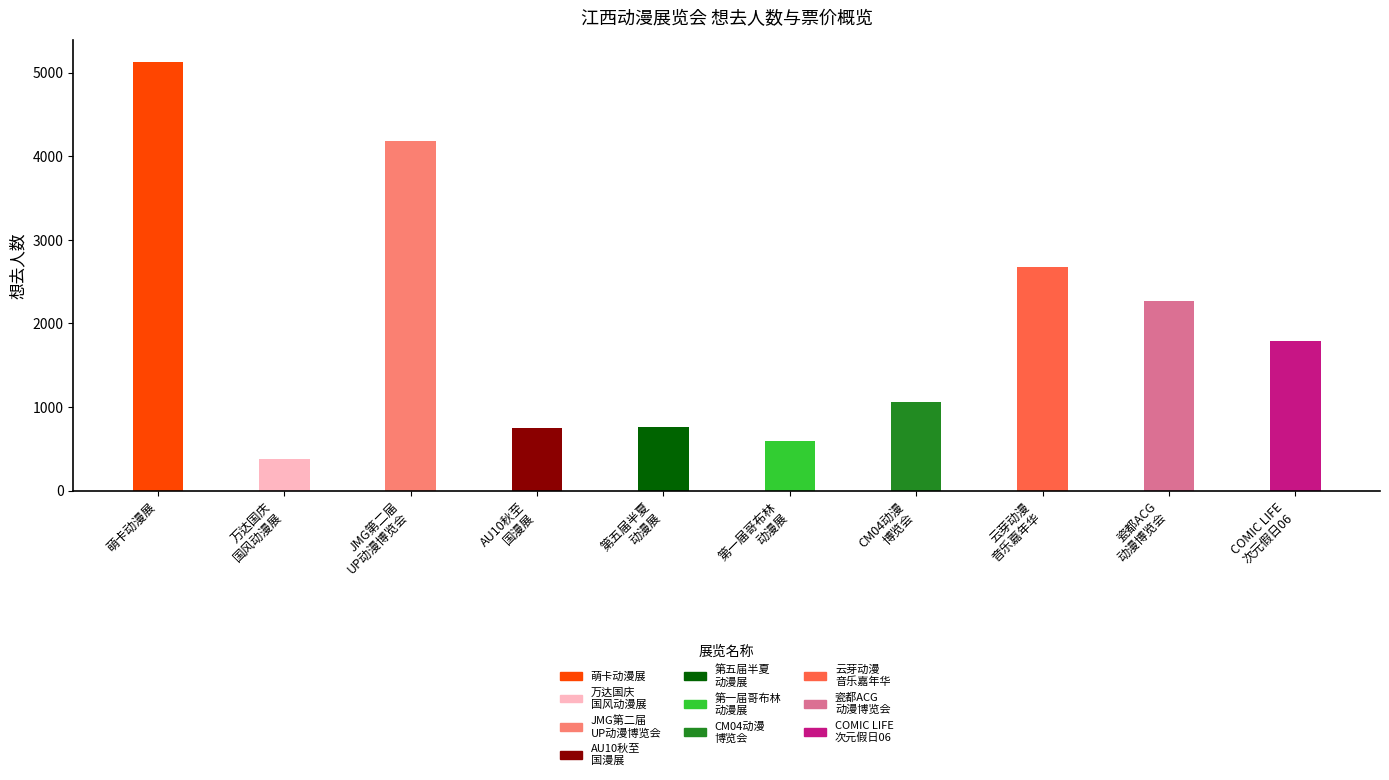

How many data points are less than 1795?

5